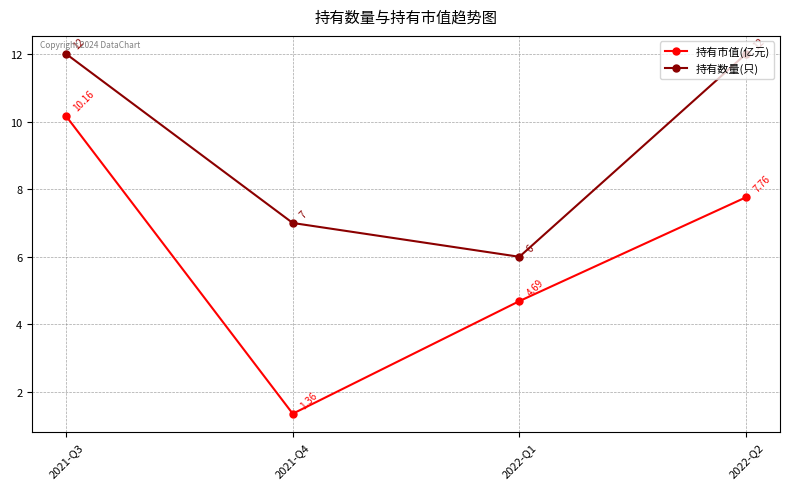

What are all the series names shown in the legend?

持有市值(亿元), 持有数量(只)